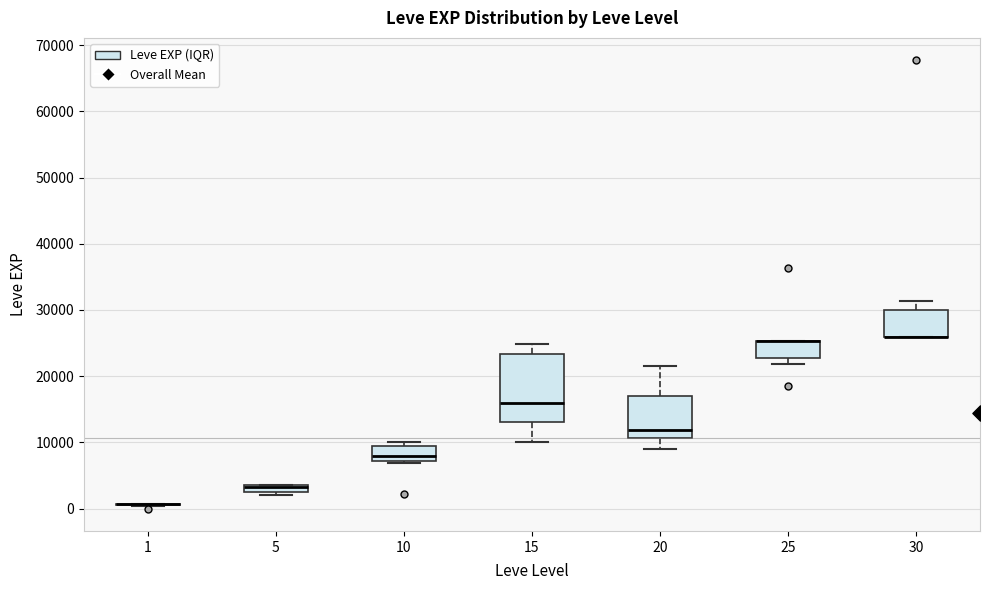

Comparing the boxes themselves (not the whiskers), which one is the tallest?

15